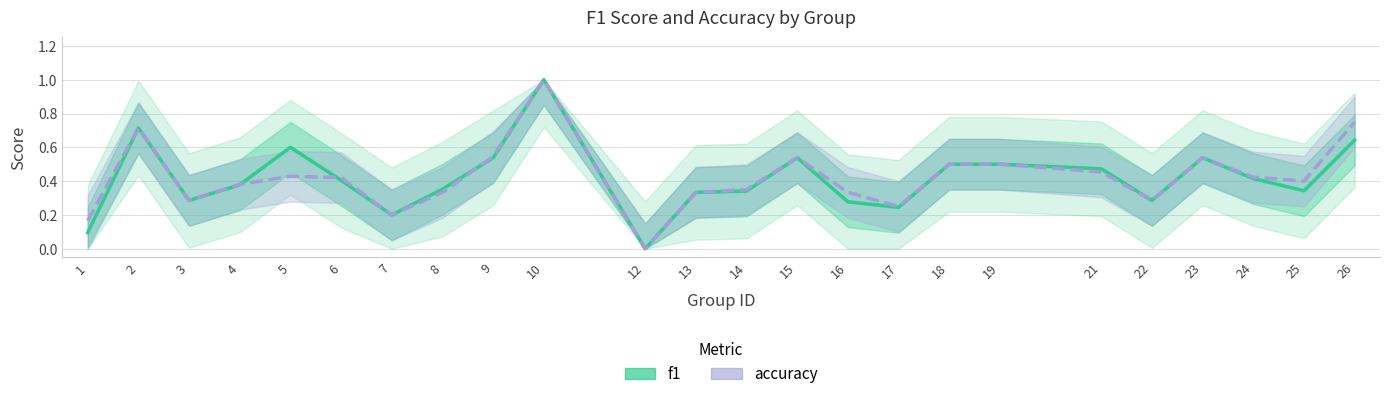

Which has a higher value, 17 or 10?

10